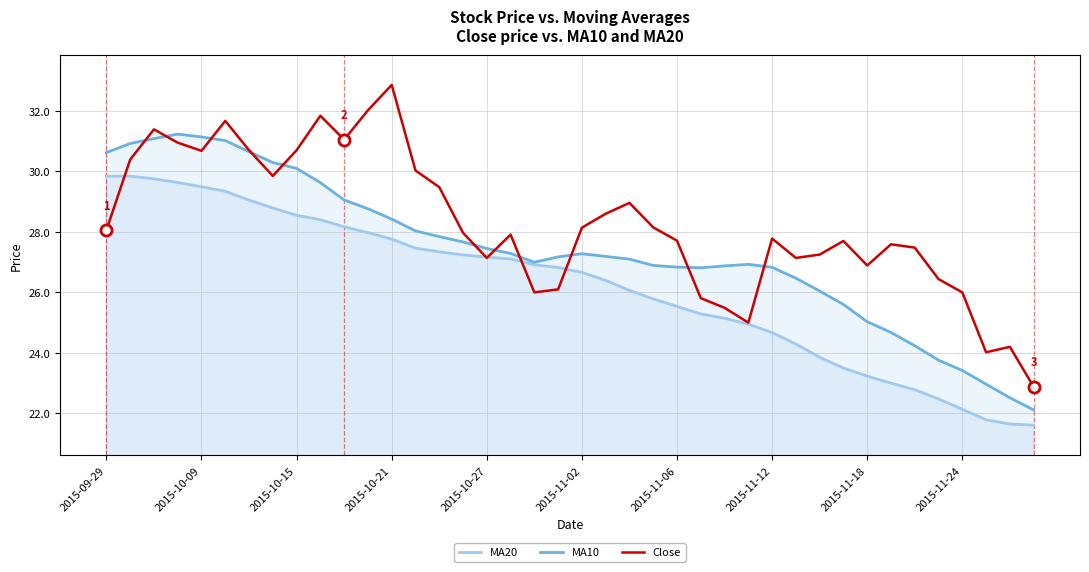

How many intersections are there between MA20 and Close?

5